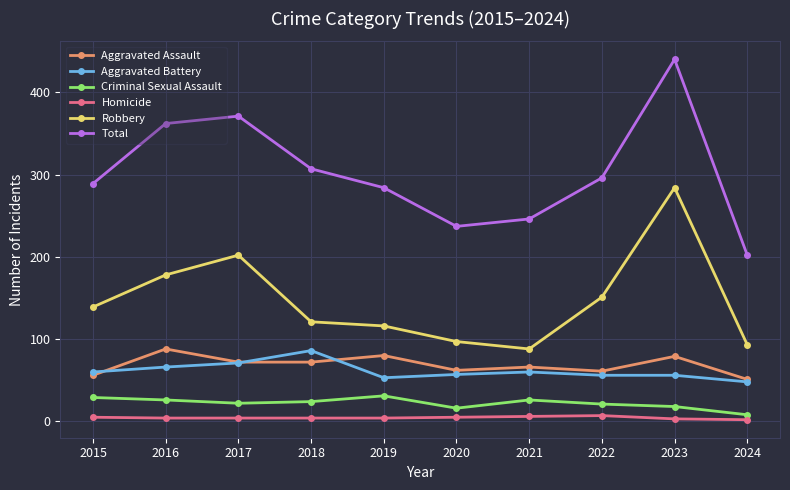

Is this an area chart (filled region under the line)?

No